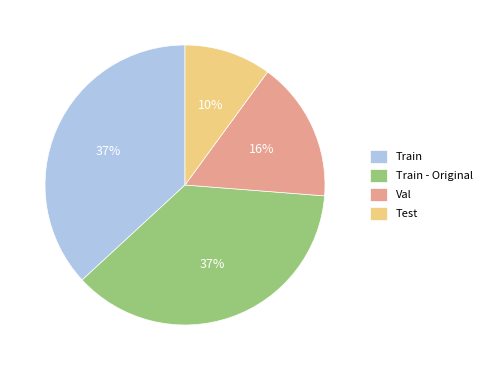

Count the number of slices in the pie.

4